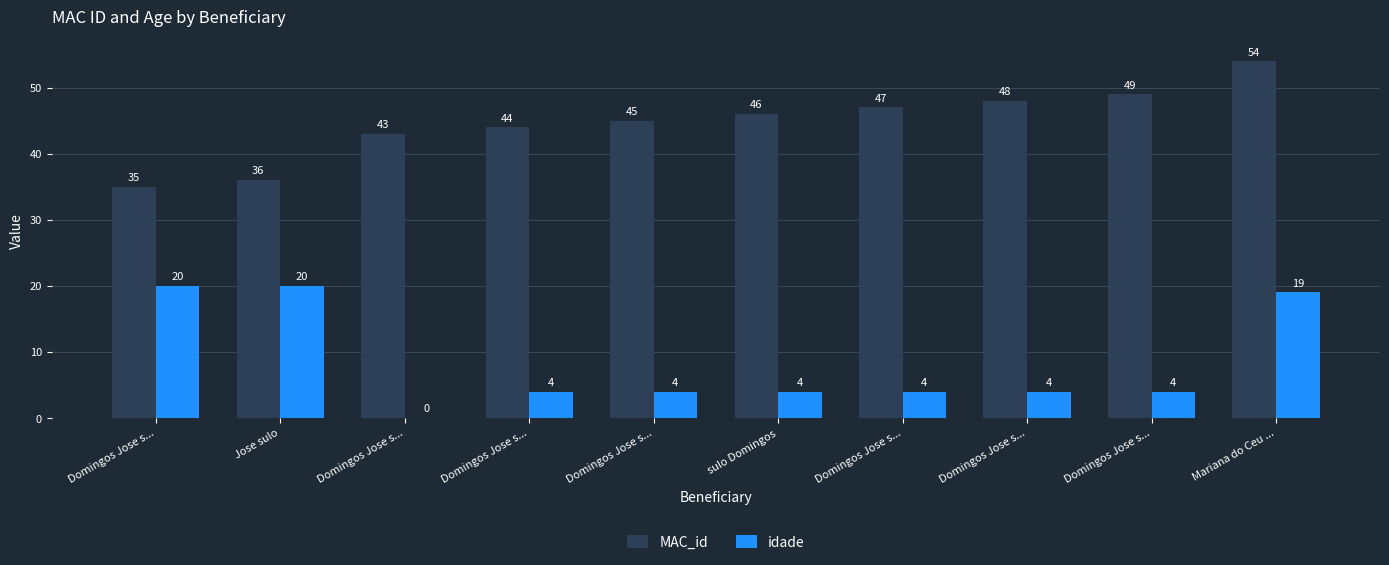

Does the chart contain stacked bars?

No